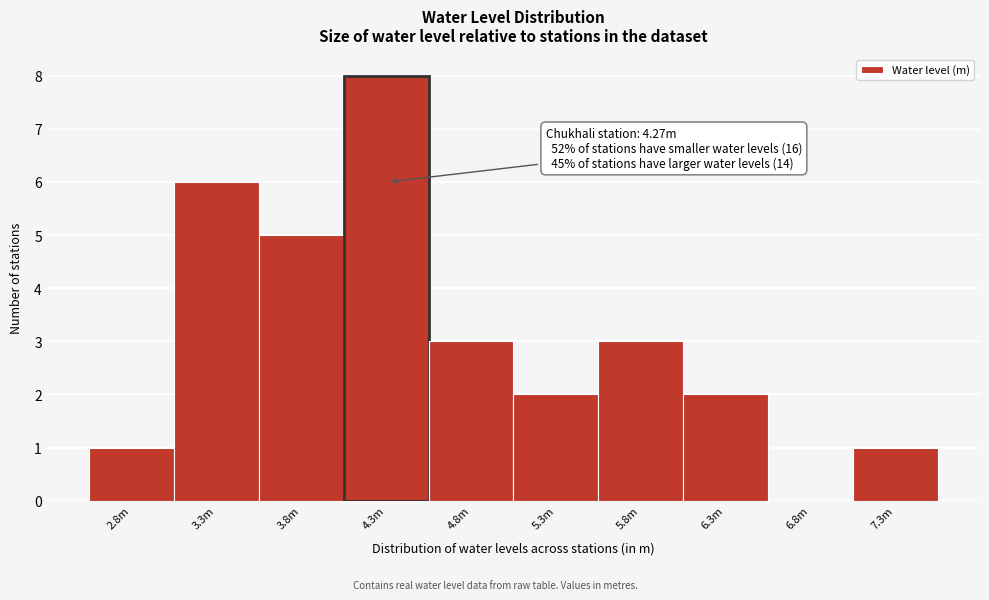

Reading left to right, extract all data points from this chart.

2.8m=1	3.3m=6	3.8m=5	4.3m=8	4.8m=3	5.3m=2	5.8m=3	6.3m=2	6.8m=0	7.3m=1